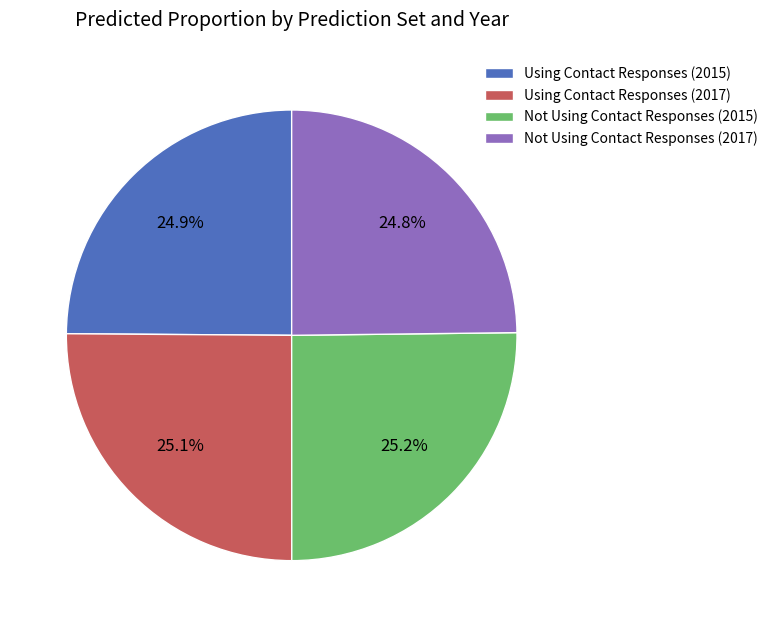

To the nearest percent, what is the combined percentage of Using Contact Responses (2017) and Not Using Contact Responses (2015)?

50%